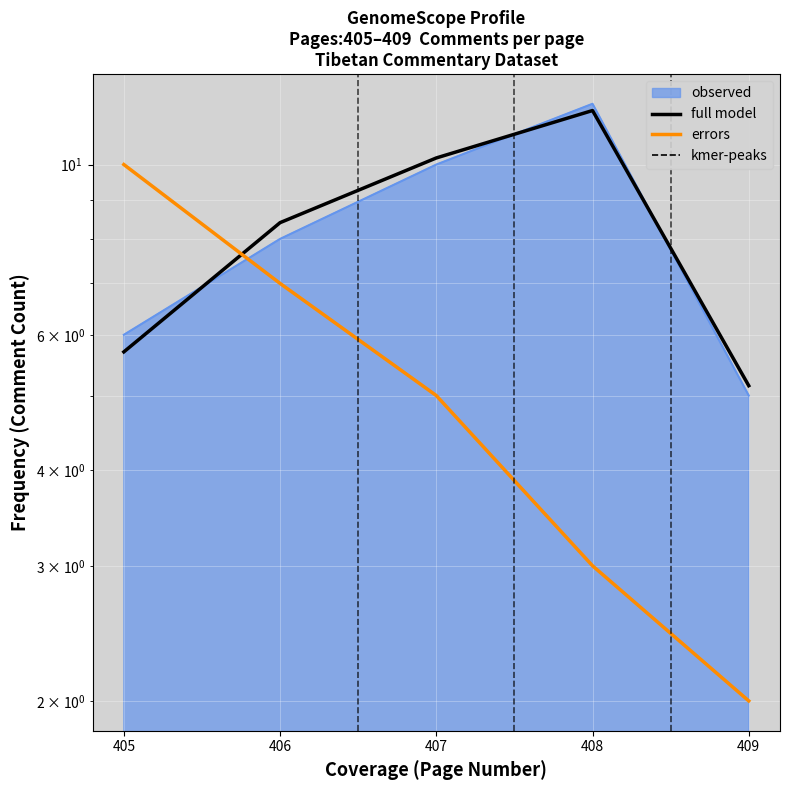

What is the sum of all errors values?

27.0